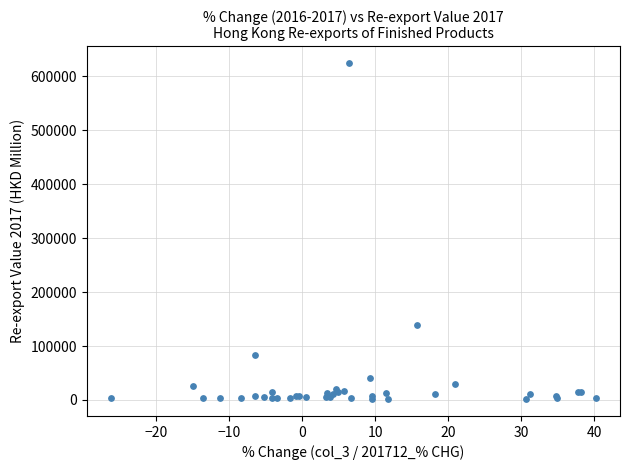

What Y value in the scatter plot is closest to 313112?

139317.9